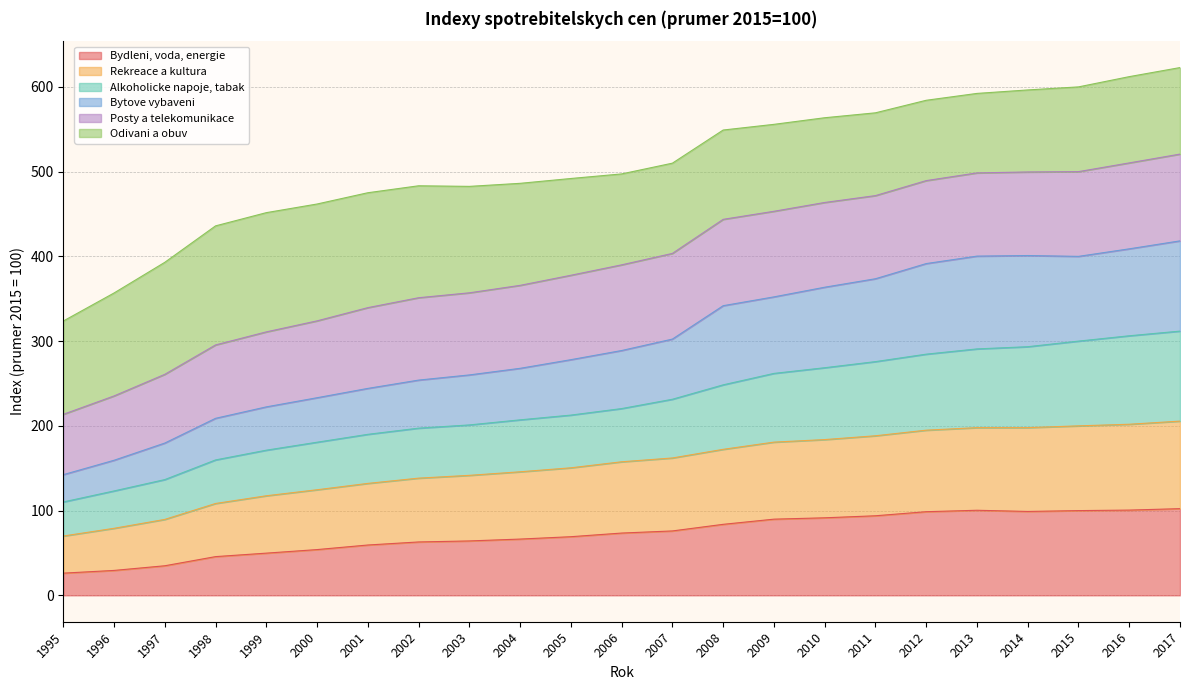

What are all the series names shown in the legend?

Bydleni, voda, energie, Rekreace a kultura, Alkoholicke napoje, tabak, Bytove vybaveni, Posty a telekomunikace, Odivani a obuv